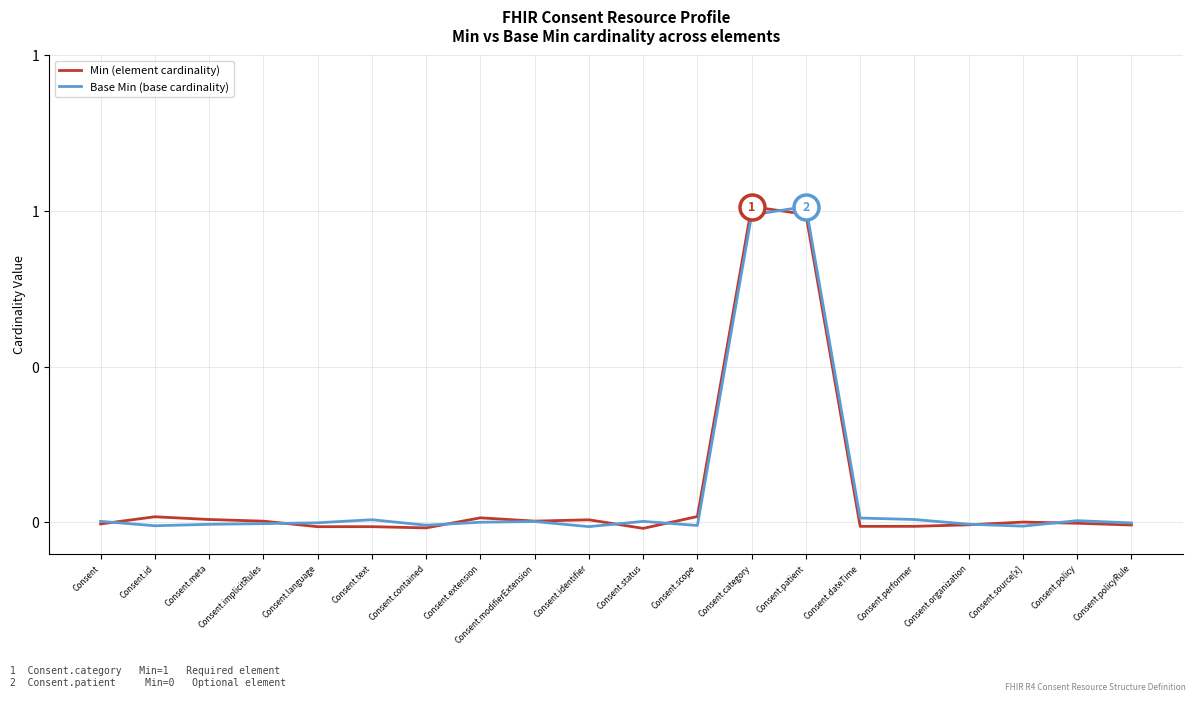

In Base Min (base cardinality), how many points are higher than both neighbors (excluding endpoints)?

5